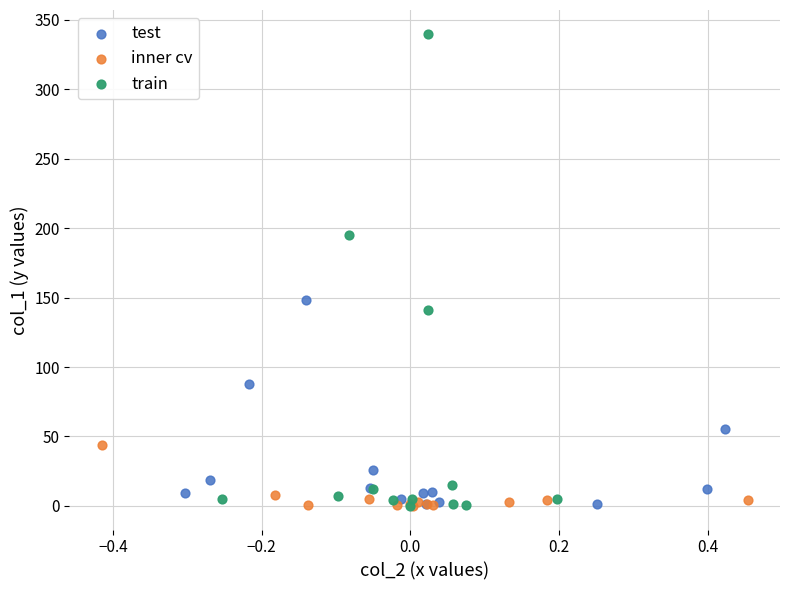

Which series contains the highest Y value?

train